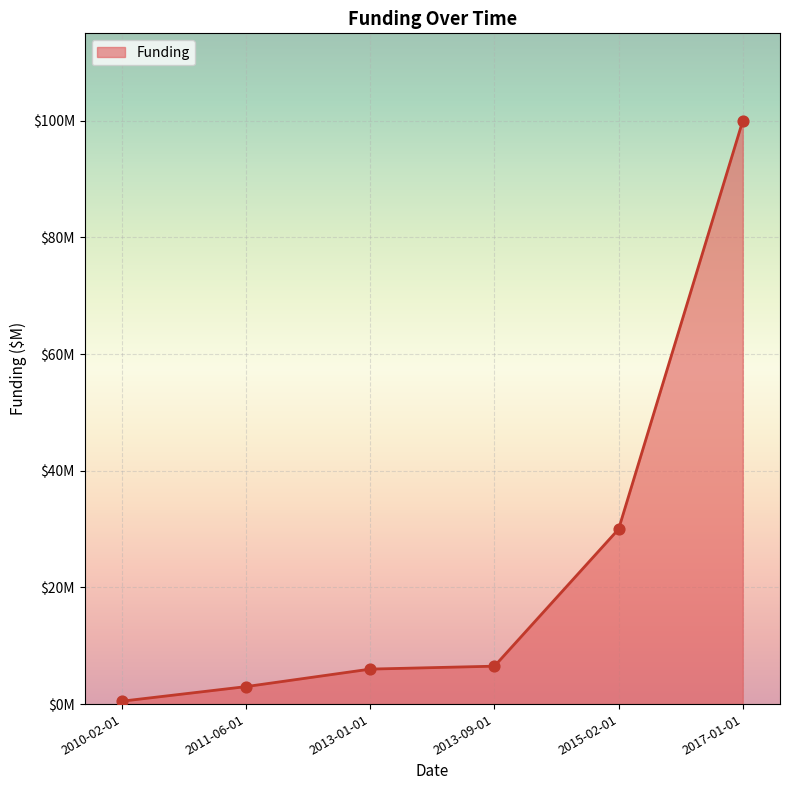

What is the ratio of the value at 2011-06-01 to the value at 2013-09-01?

0.5